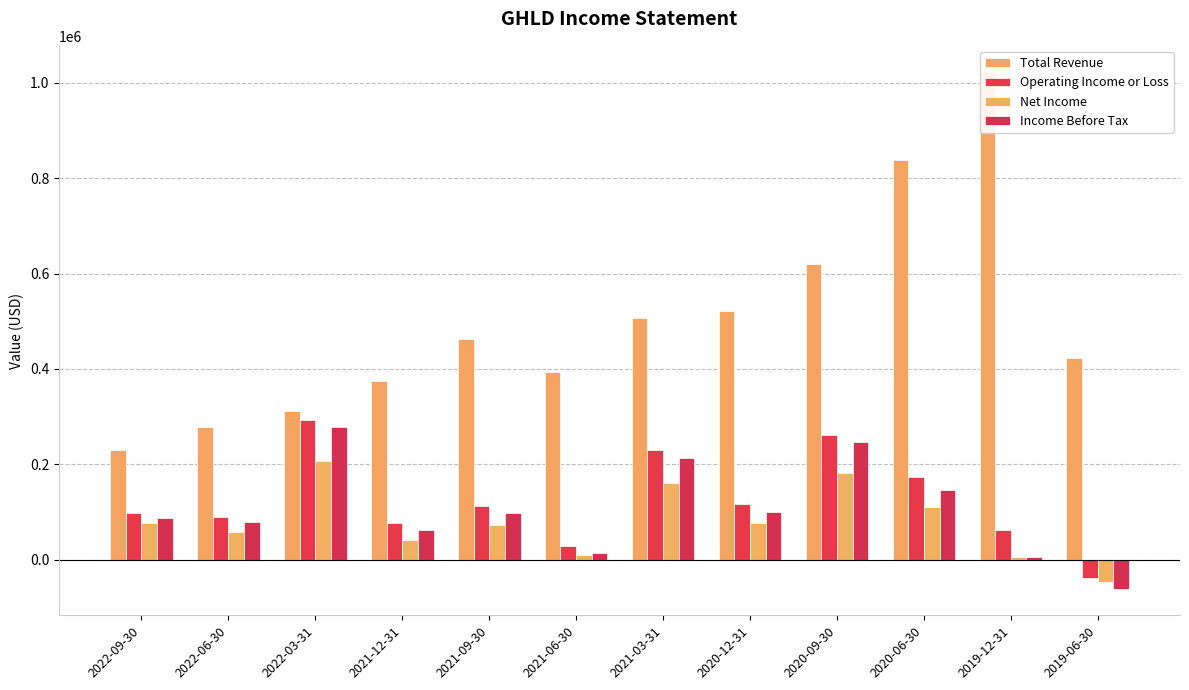

Rank the series by their maximum value, from highest to lowest.

Total Revenue, Operating Income or Loss, Income Before Tax, Net Income